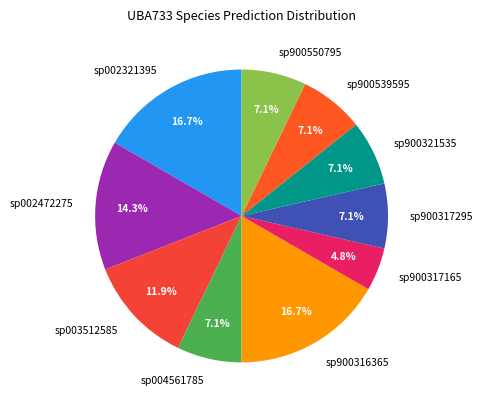

To the nearest percent, what is the difference between the largest and smallest slice percentages?

12%